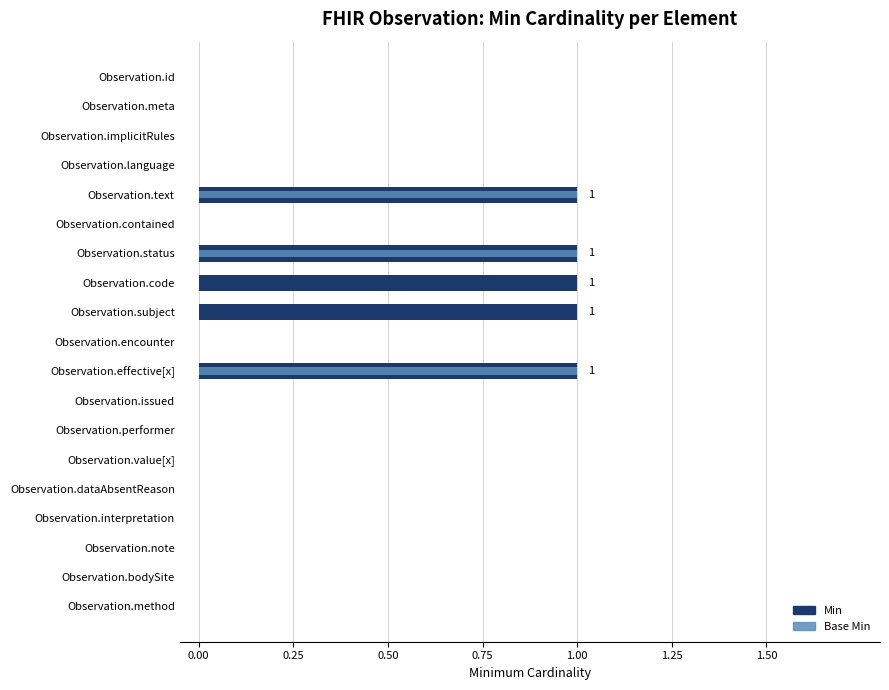

The value of Min at 13 is 0. True or false?

True